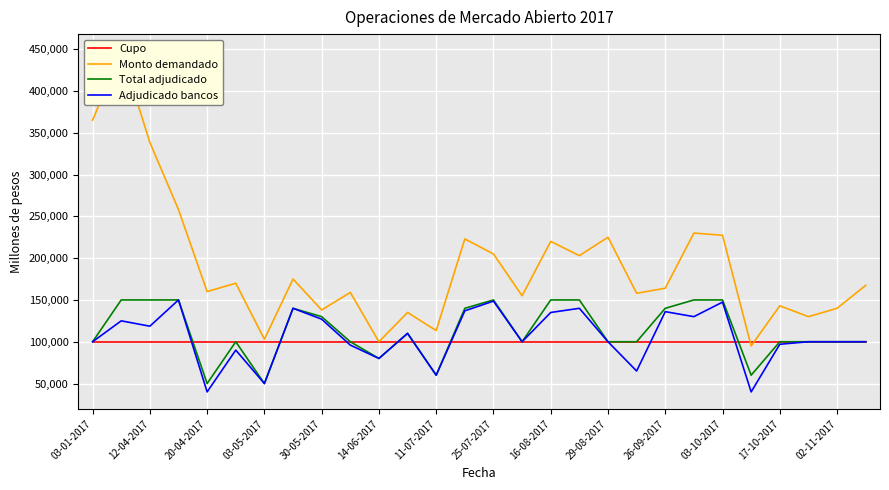

What is the highest value of the Cupo series?

100000